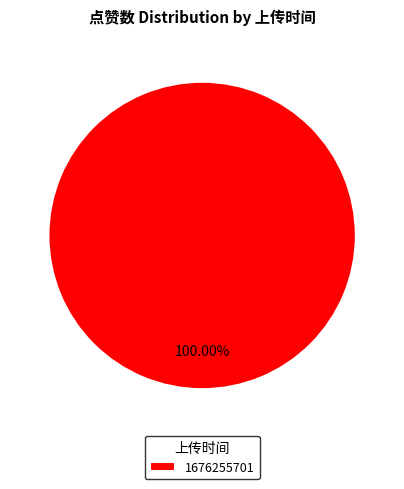

Rank the categories by value from lowest to highest.

1676255701